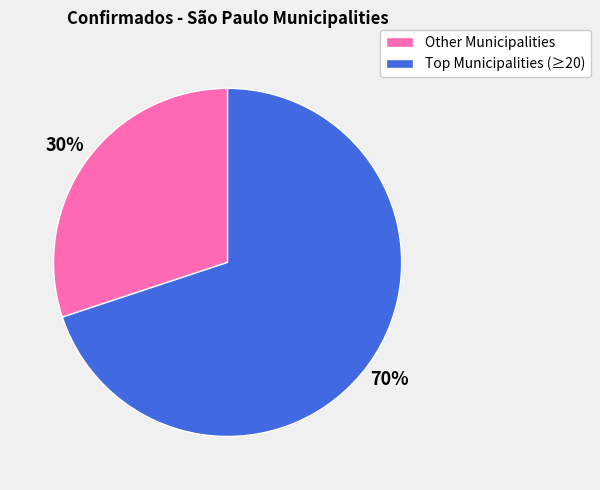

To the nearest percent, what is the average slice percentage?

50%